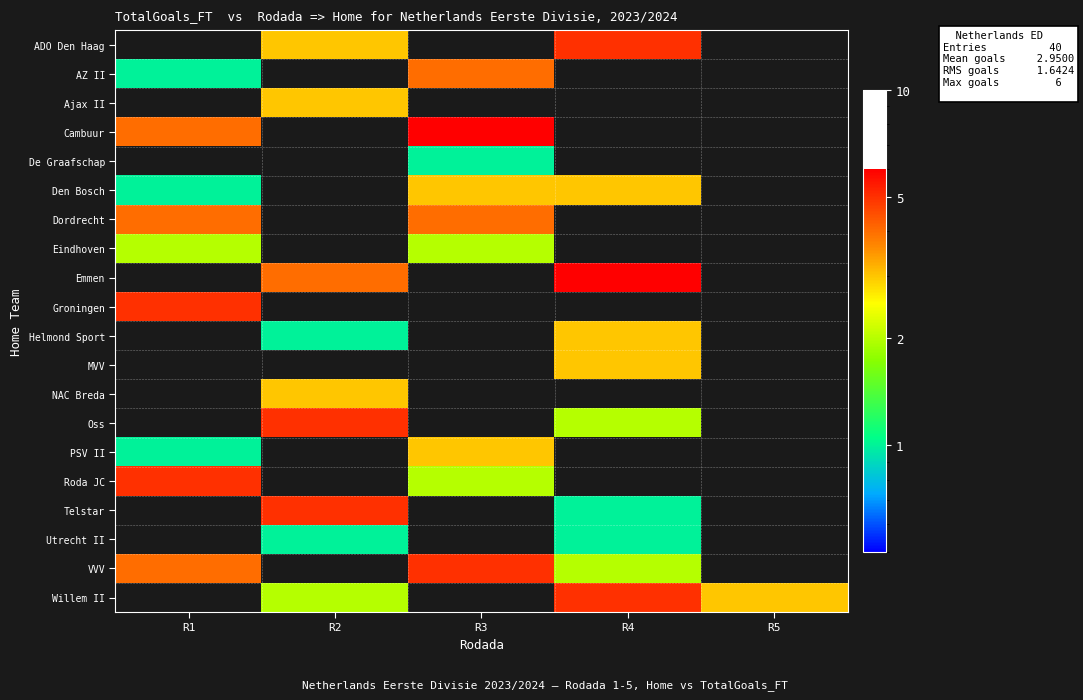

Reading left to right, transcribe all the data shown in this chart.

row_0: R1=0	R2=3	R3=0	R4=5	R5=0
row_1: R1=1	R2=0	R3=4	R4=0	R5=0
row_2: R1=0	R2=3	R3=0	R4=0	R5=0
row_3: R1=4	R2=0	R3=6	R4=0	R5=0
row_4: R1=0	R2=0	R3=1	R4=0	R5=0
row_5: R1=1	R2=0	R3=3	R4=3	R5=0
row_6: R1=4	R2=0	R3=4	R4=0	R5=0
row_7: R1=2	R2=0	R3=2	R4=0	R5=0
row_8: R1=0	R2=4	R3=0	R4=6	R5=0
row_9: R1=5	R2=0	R3=0	R4=0	R5=0
row_10: R1=0	R2=1	R3=0	R4=3	R5=0
row_11: R1=0	R2=0	R3=0	R4=3	R5=0
row_12: R1=0	R2=3	R3=0	R4=0	R5=0
row_13: R1=0	R2=5	R3=0	R4=2	R5=0
row_14: R1=1	R2=0	R3=3	R4=0	R5=0
row_15: R1=5	R2=0	R3=2	R4=0	R5=0
row_16: R1=0	R2=5	R3=0	R4=1	R5=0
row_17: R1=0	R2=1	R3=0	R4=1	R5=0
row_18: R1=4	R2=0	R3=5	R4=2	R5=0
row_19: R1=0	R2=2	R3=0	R4=5	R5=3